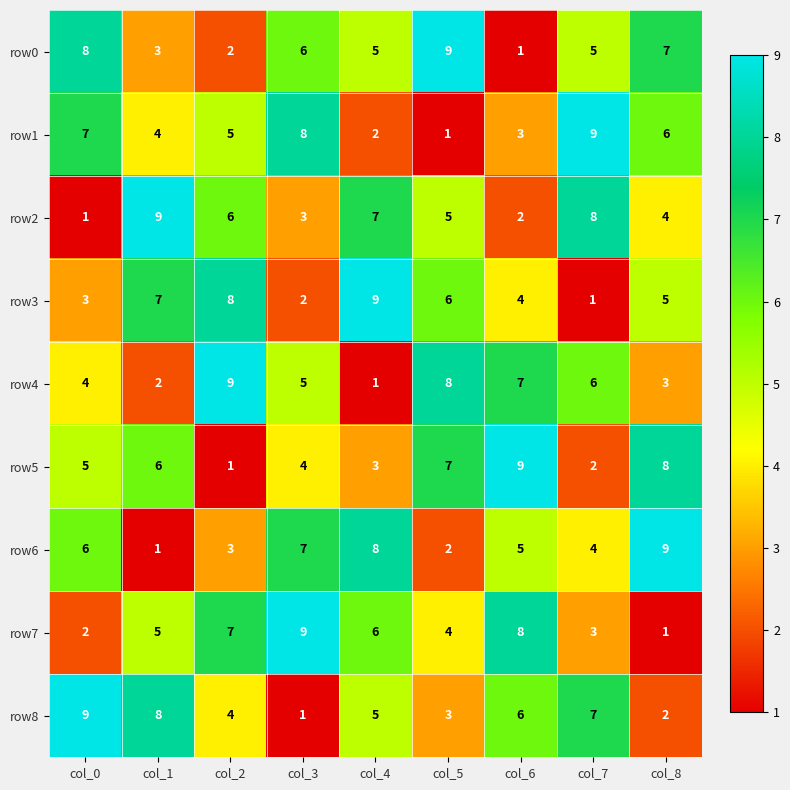

At which label is row3 closest to 5?

col_8